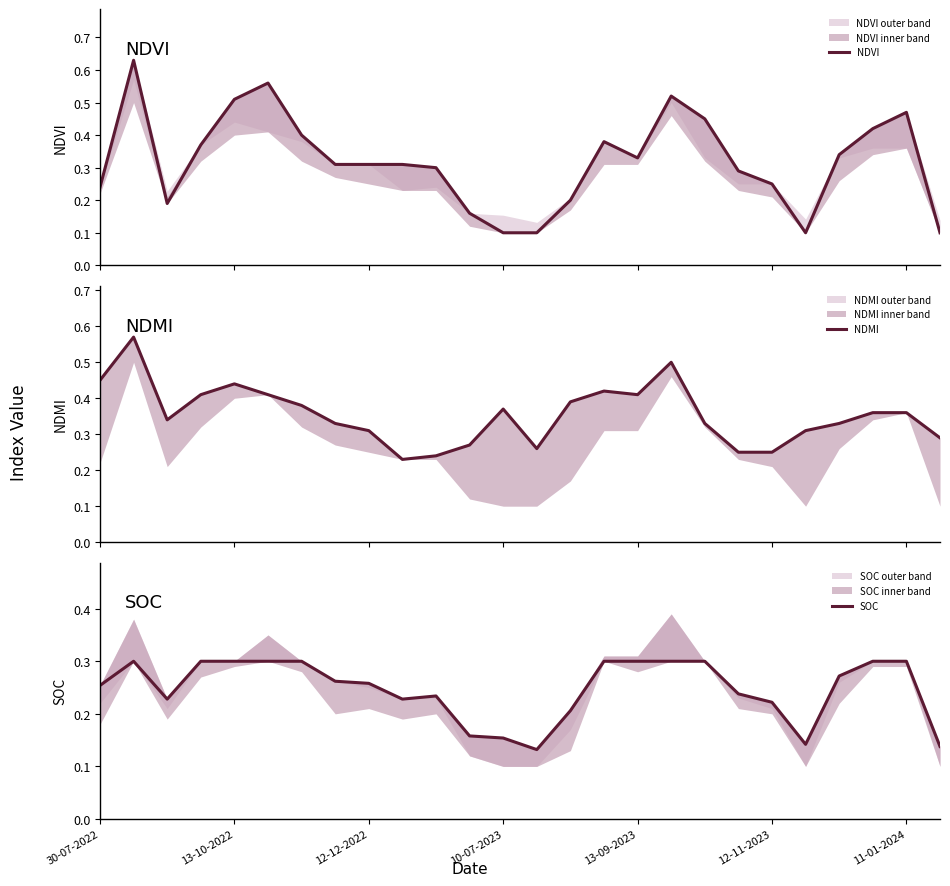

What is the difference between the highest and lowest values at 30-07-2022?

0.2